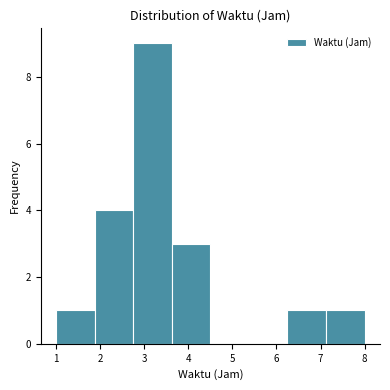

Reading left to right, transcribe this chart: for each bar, give the range it covers on the x-axis and its height. Neither the bar edges nor the heights are printed on the chart, so give them approximately, as read against the axes.

1.0 to 1.9: 1
1.9 to 2.8: 4
2.8 to 3.6: 9
3.6 to 4.5: 3
4.5 to 5.4: 0
5.4 to 6.3: 0
6.3 to 7.1: 1
7.1 to 8.0: 1